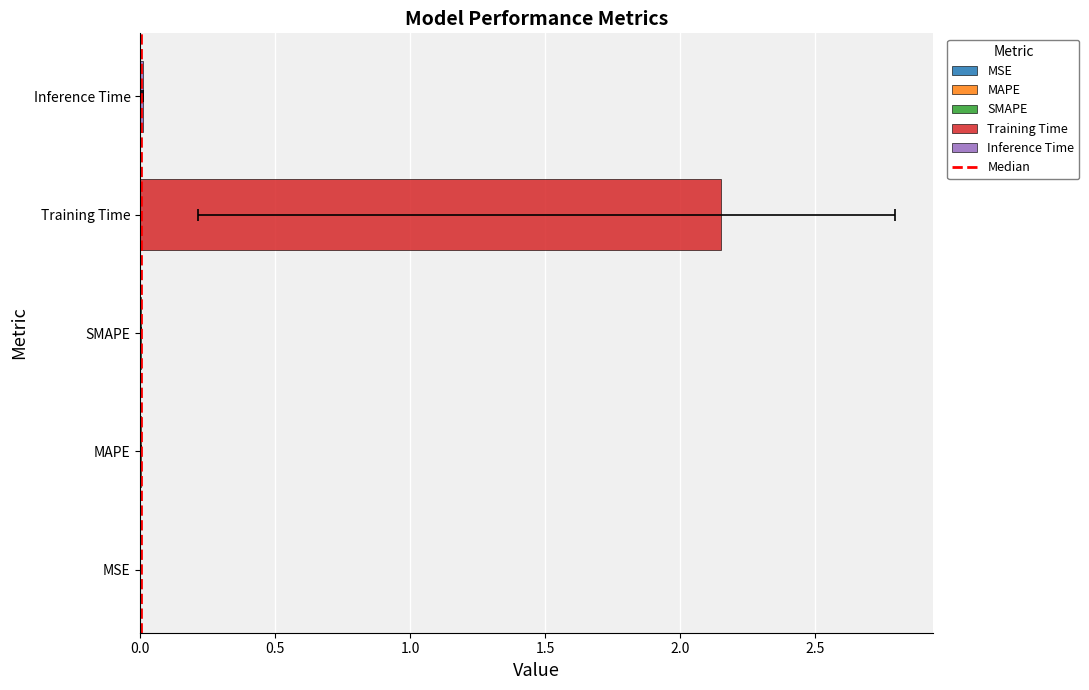

How many series are shown in this chart?

1